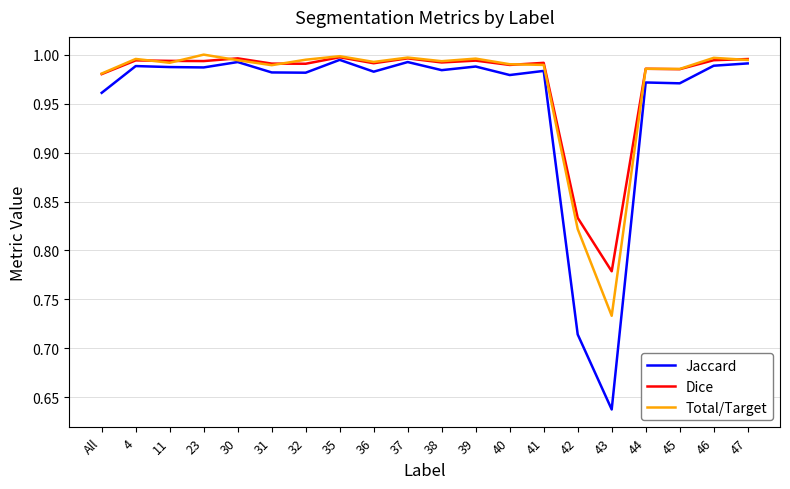

At which category does Total/Target reach its first local valley?

11